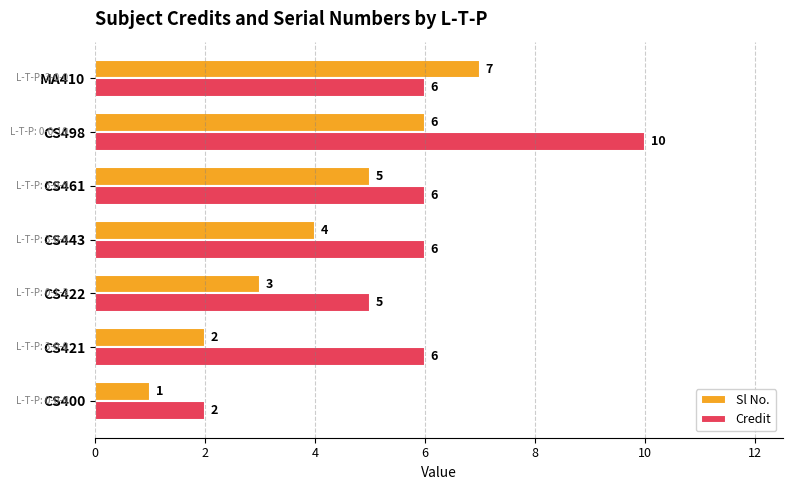

What are all the series names shown in the legend?

Sl No., Credit